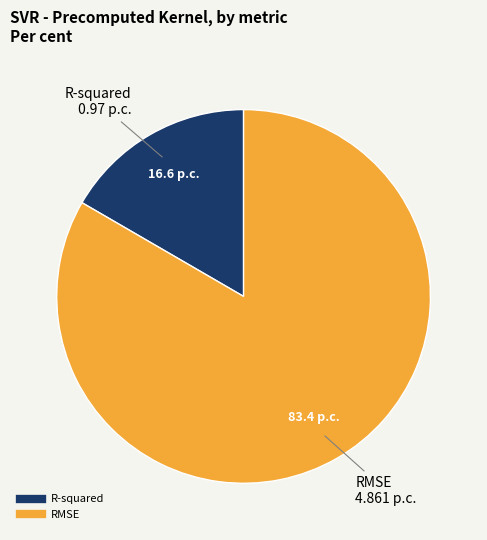

Rank the categories by value from highest to lowest.

RMSE, R-squared